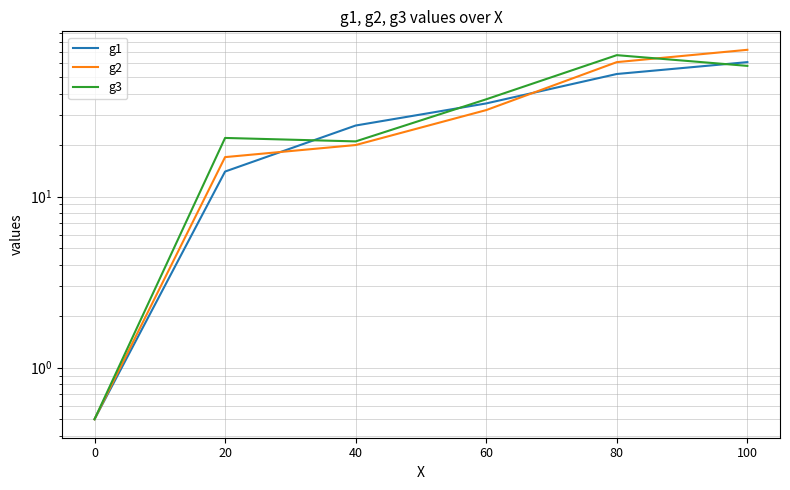

At how many categories does at least one series exceed 55?

2